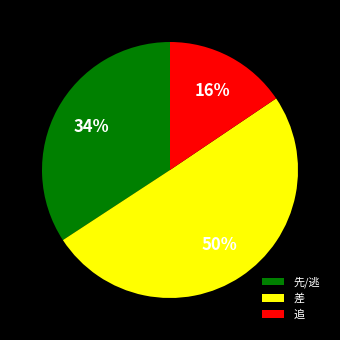

Which has a higher value, 先/逃 or 追?

先/逃